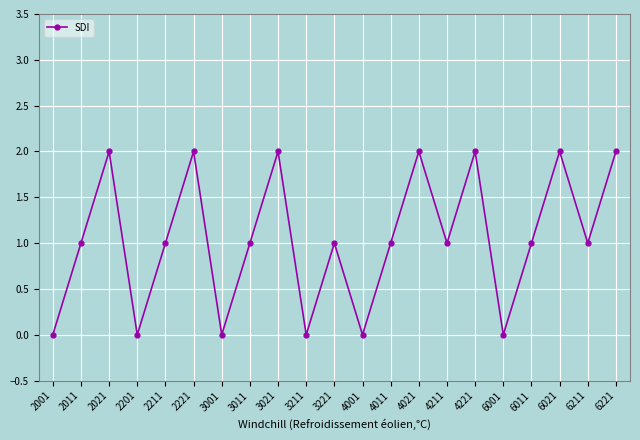

What is the value of the 18th point from the left?

1